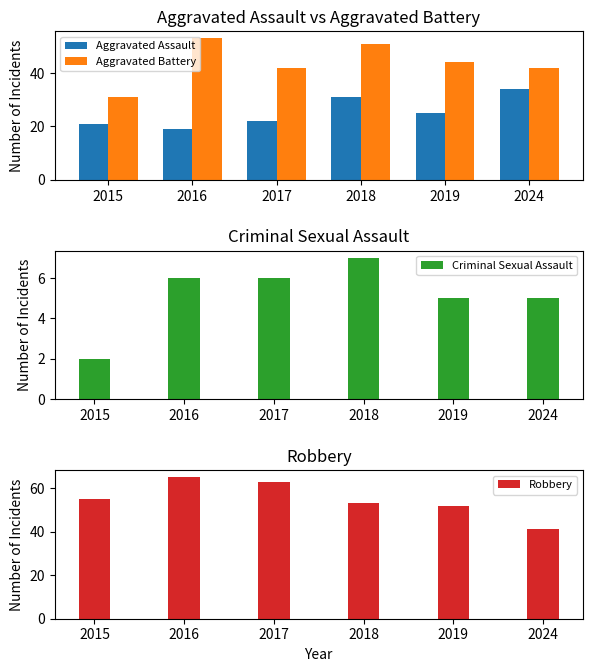

Reading left to right, what are all the values shown in this chart?

Aggravated Assault: 21	19	22	31	25	34
Aggravated Battery: 31	53	42	51	44	42
Criminal Sexual Assault: 2	6	6	7	5	5
Robbery: 55	65	63	53	52	41